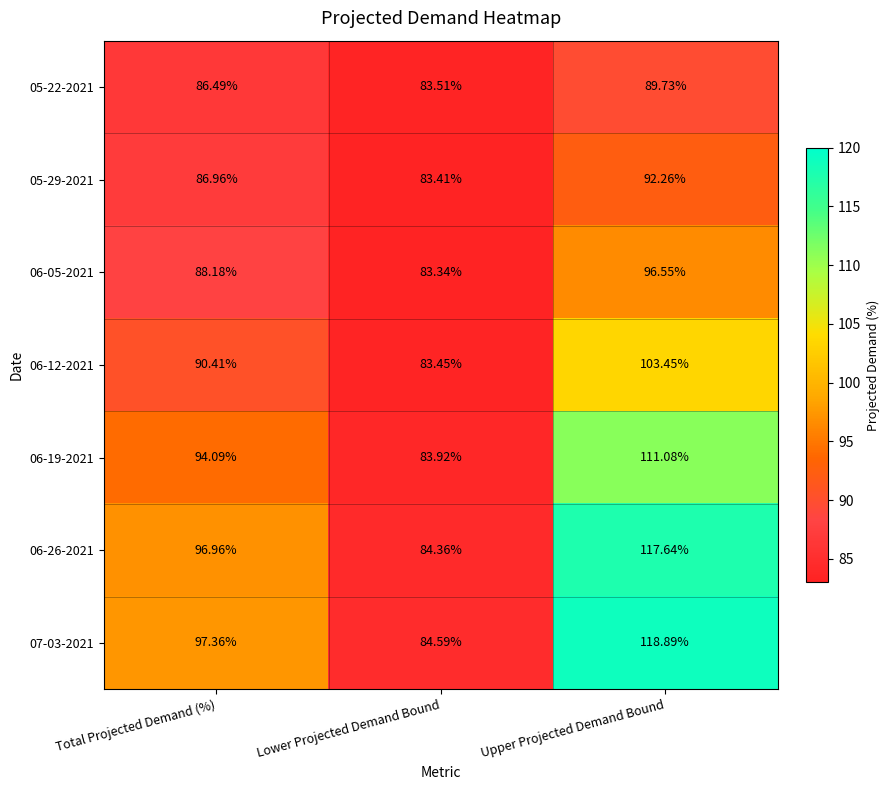

At which label does 06-05-2021 reach its peak?

Upper Projected Demand Bound